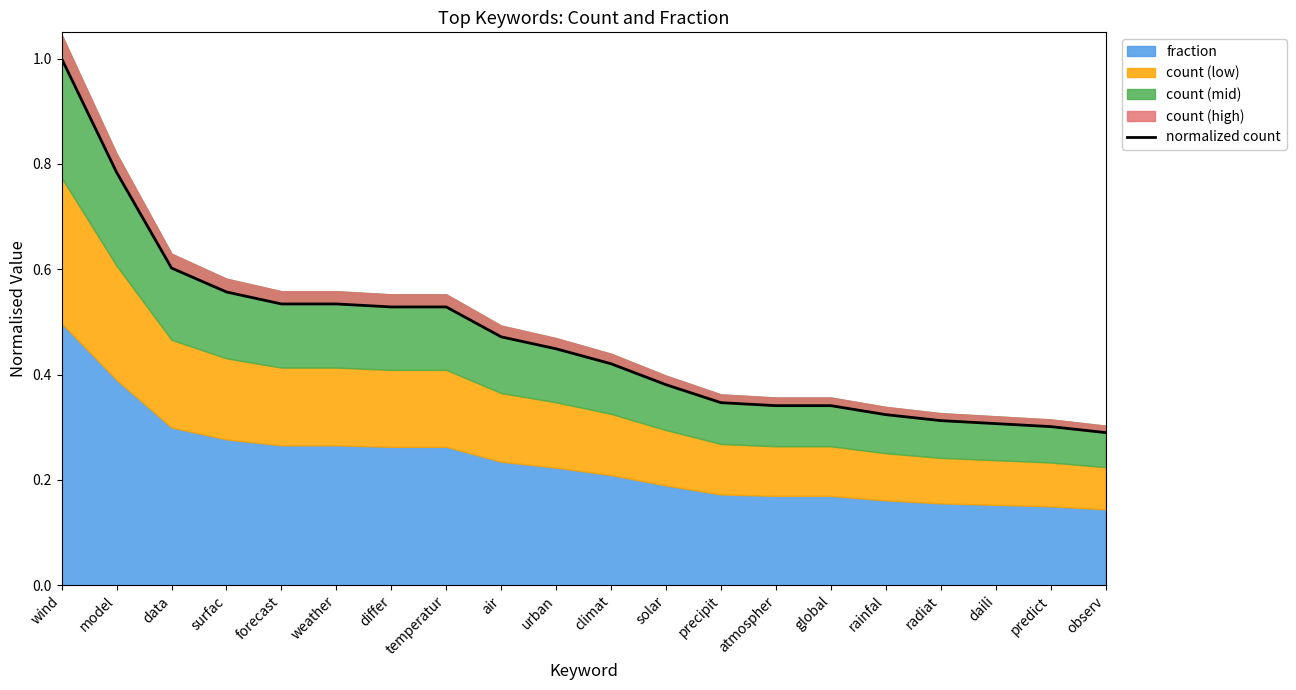

What is the value of the 6th point from the left?

0.5